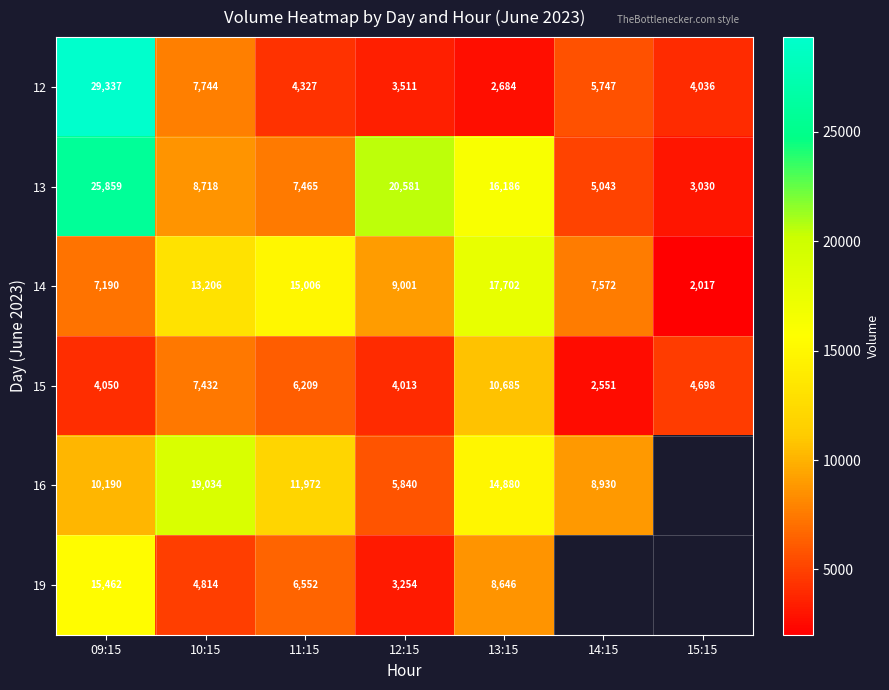

What is the difference between the highest and lowest values at 09:15?

25287